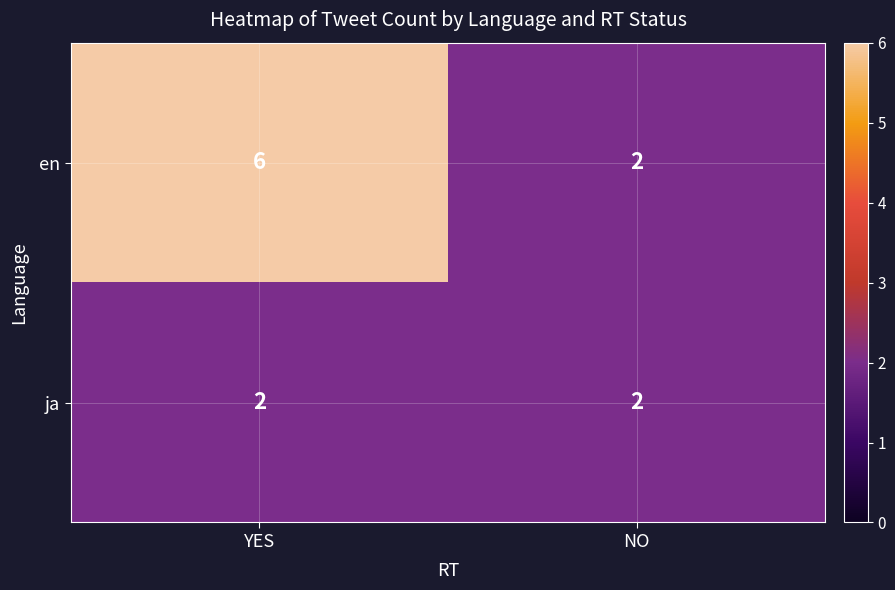

What is the sum of all en values?

8